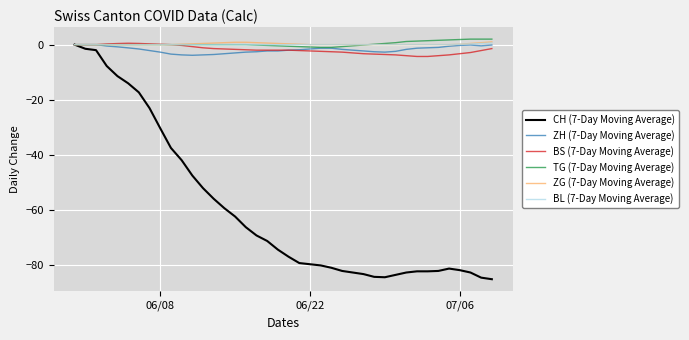

Which series has the widest spread of values?

CH (7-Day Moving Average)